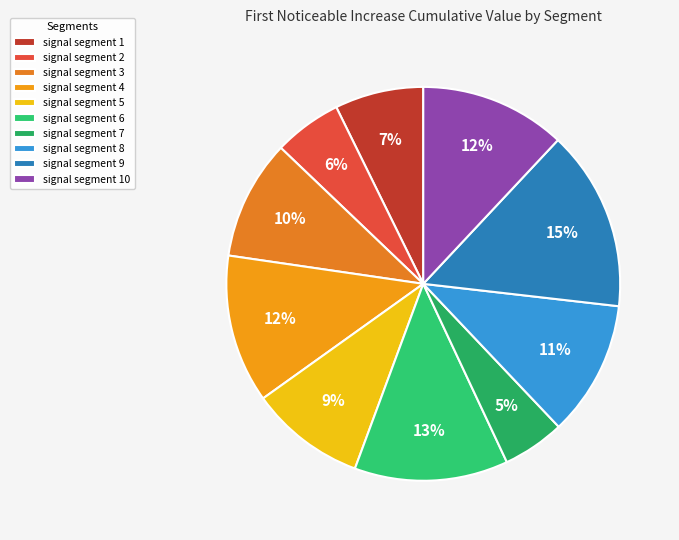

Is signal segment 2 the majority of the pie?

No